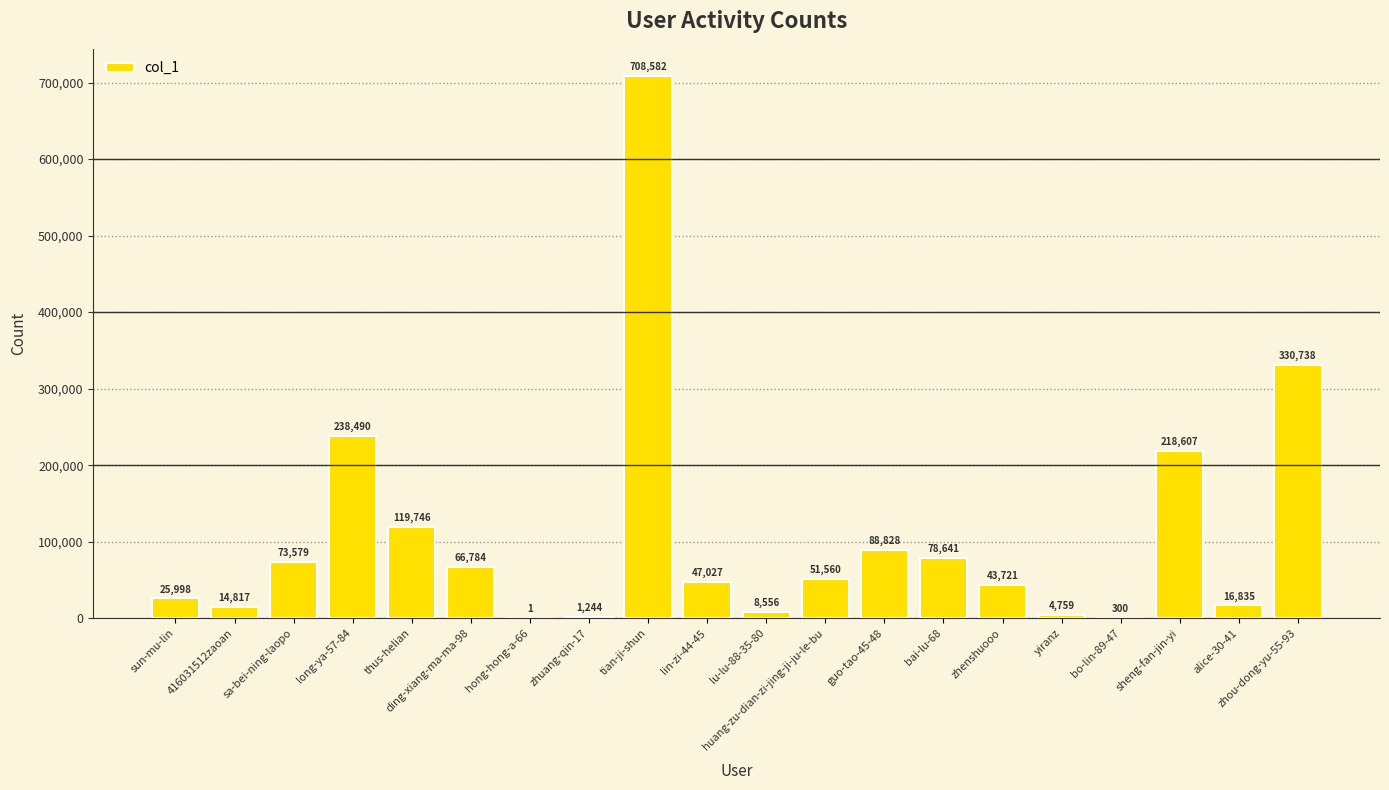

Read the value at ding-xiang-ma-ma-98, to the nearest 100.

66800